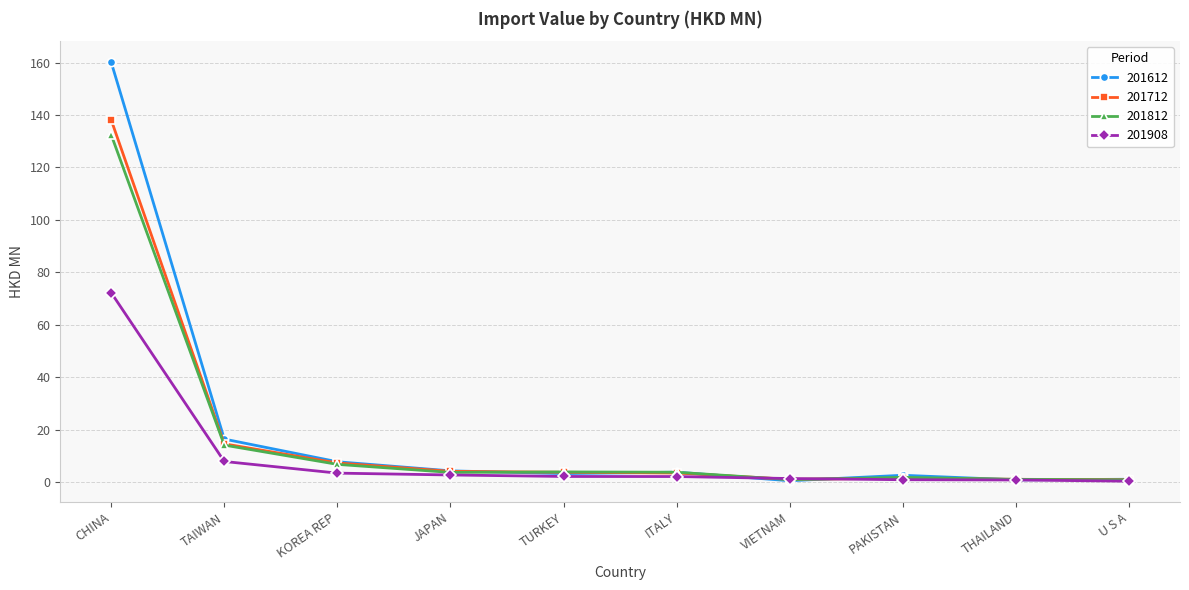

Which series has the widest spread of values?

201612